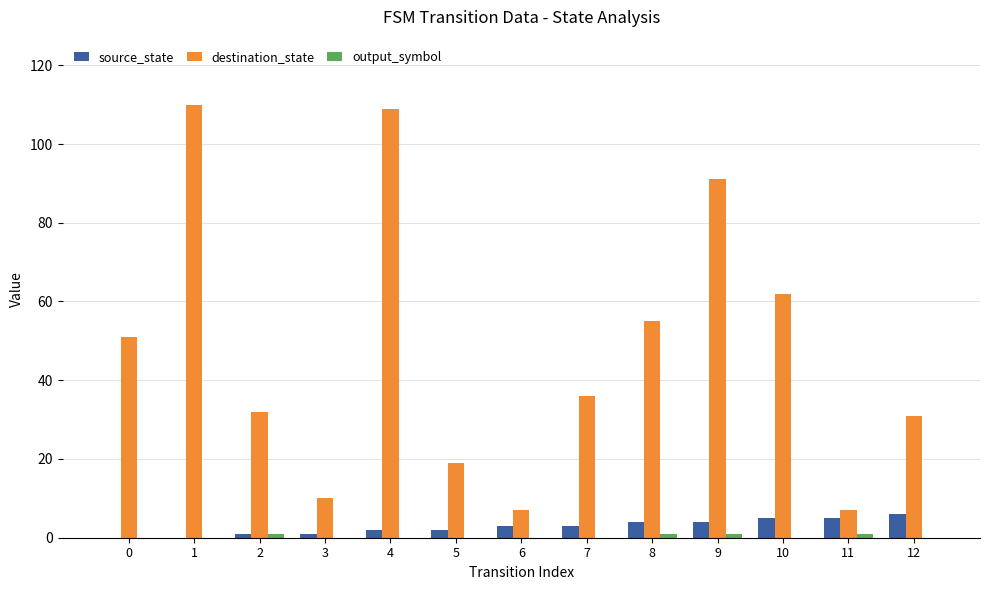

What is the sum of all destination_state values?

620